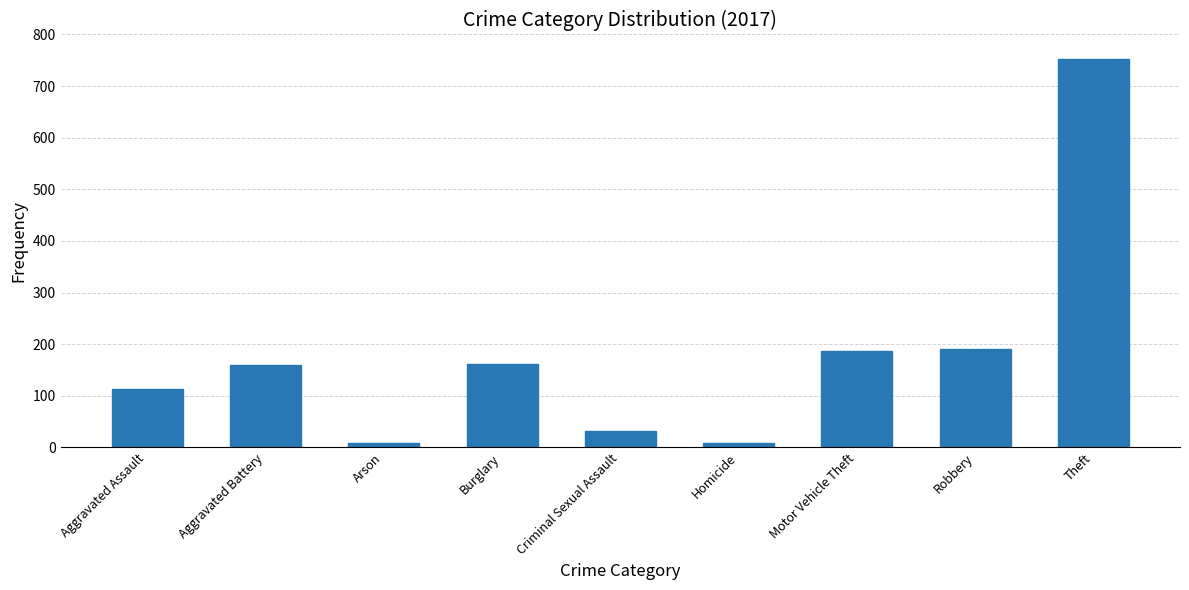

What is the value of the 1st bar from the left?

113